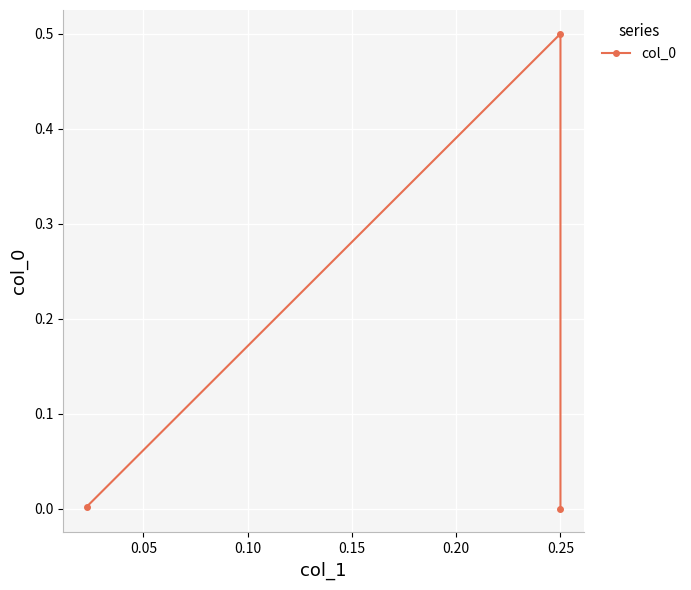

What is the difference between the maximum and second lowest values?

0.5